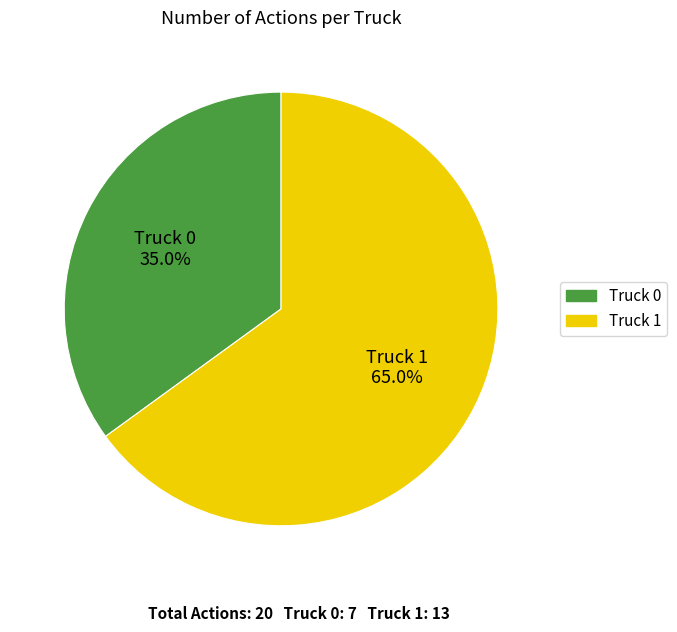

What percentage is the Truck 0 slice, to the nearest percent?

35%